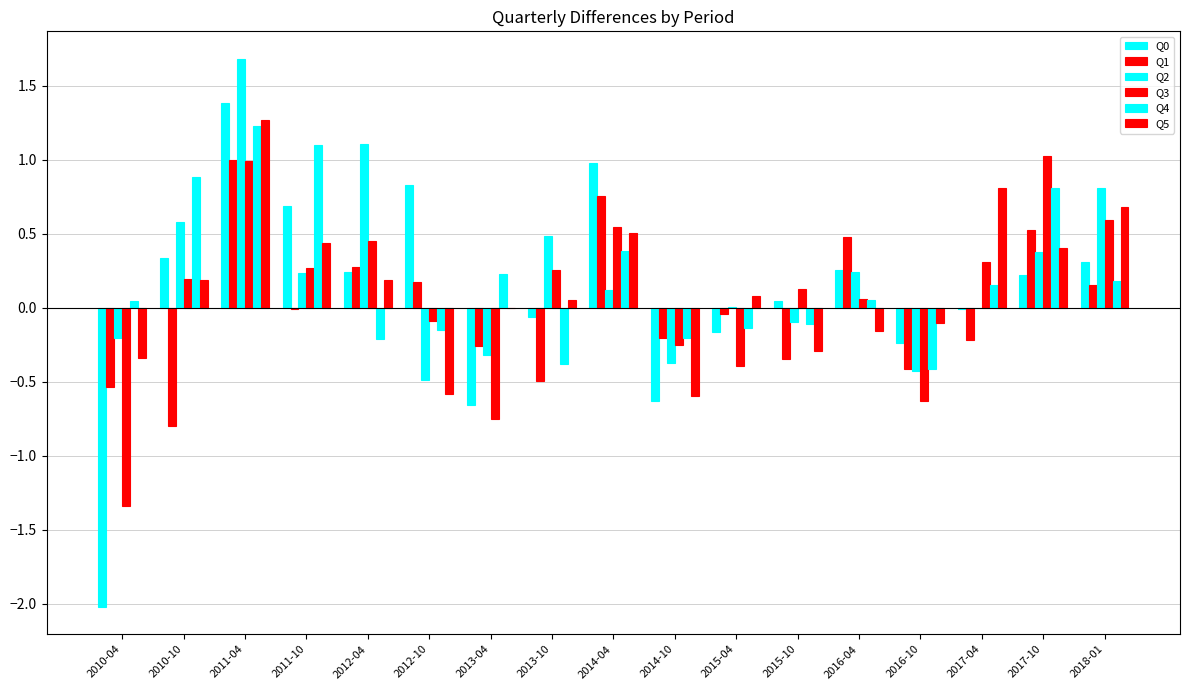

How many groups of bars are there?

17